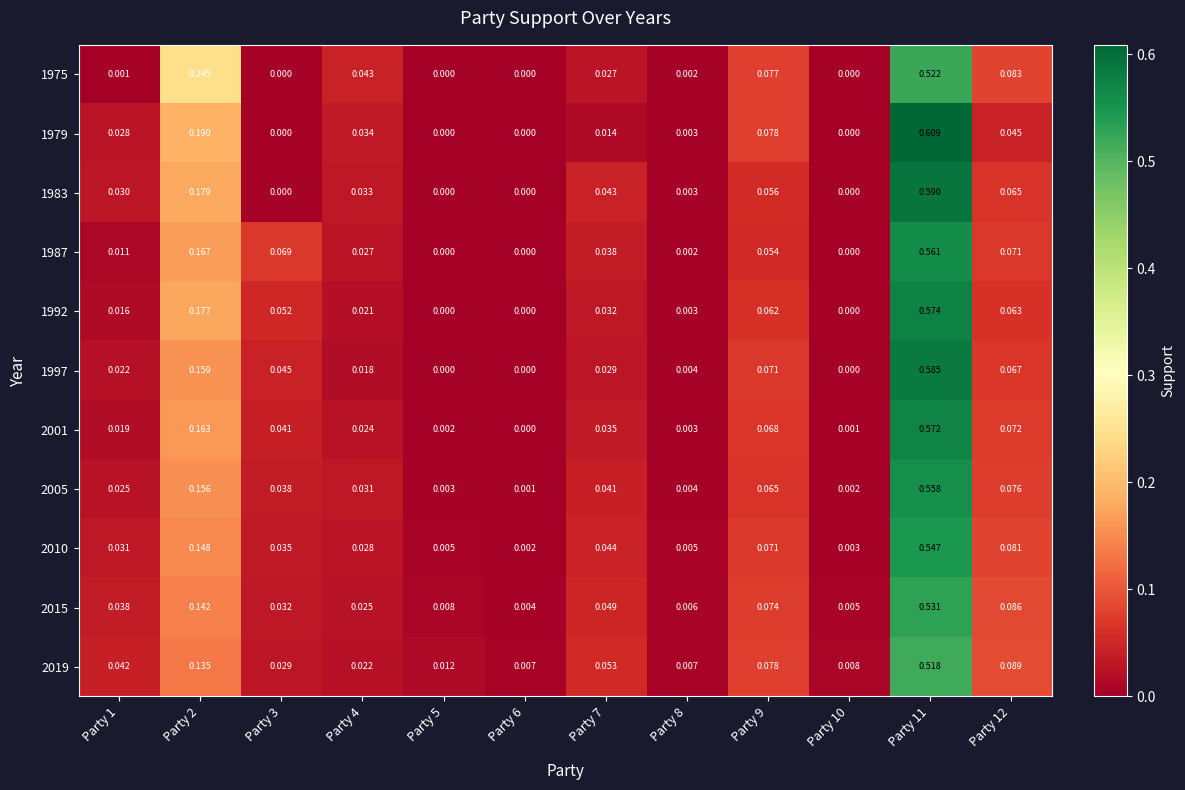

Is the value of 2015 at Party 3 greater than the value of 2005 at Party 10?

Yes